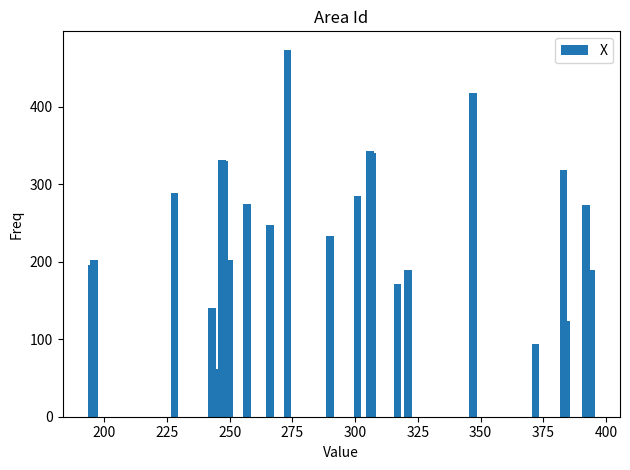

The value at 11 is 256. True or false?

False